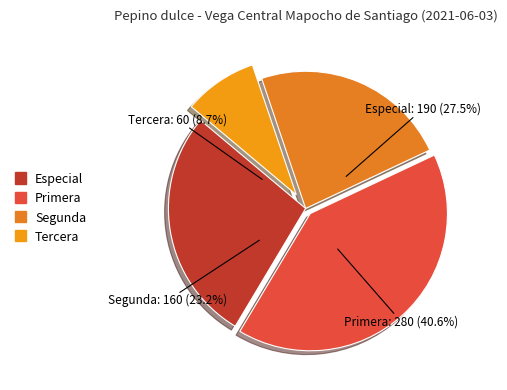

Is there any slice that represents more than half of the pie?

No